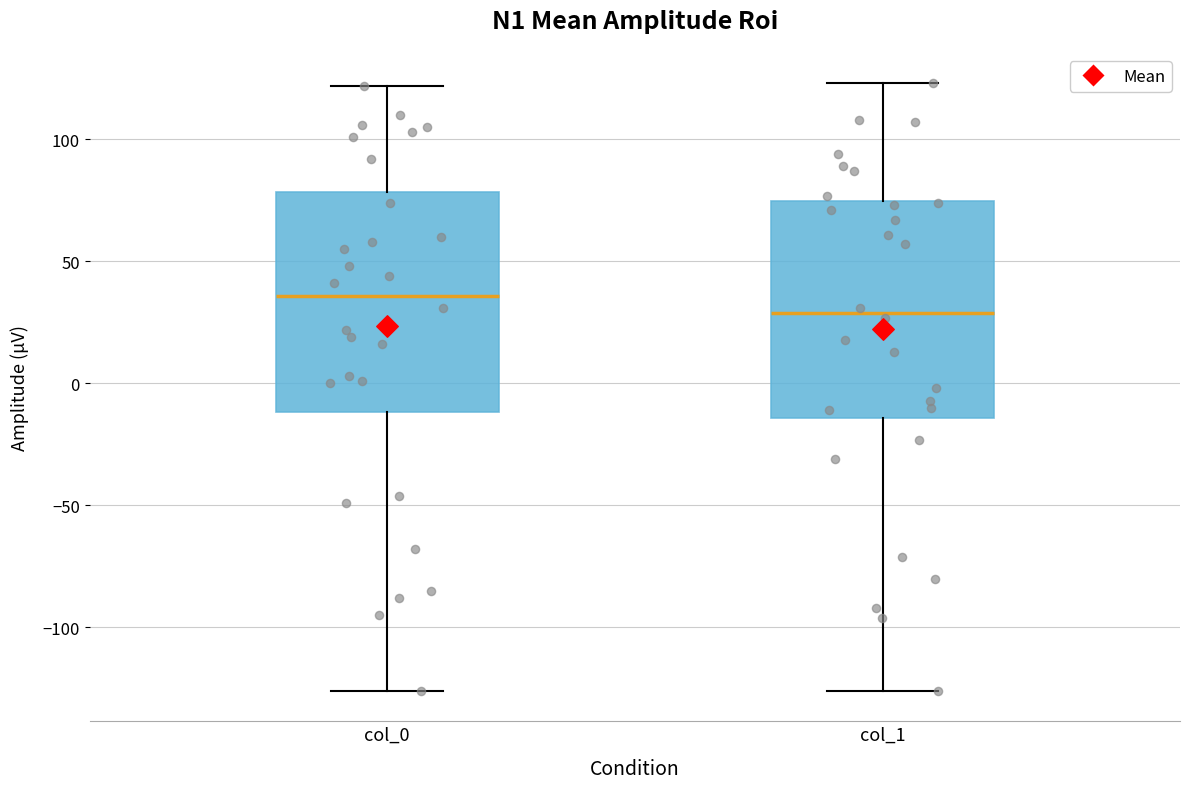

Which box has the highest median line?

col_0